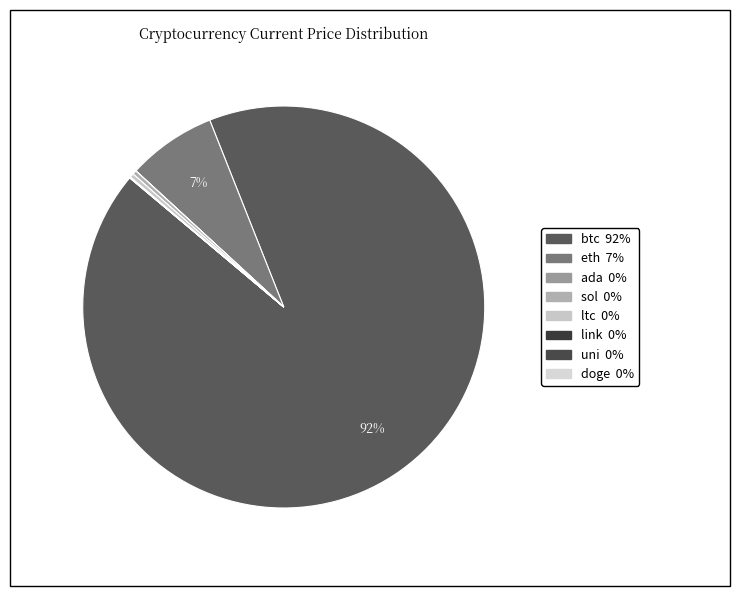

To the nearest percent, what is the difference between the eth and ltc slice percentages?

7%